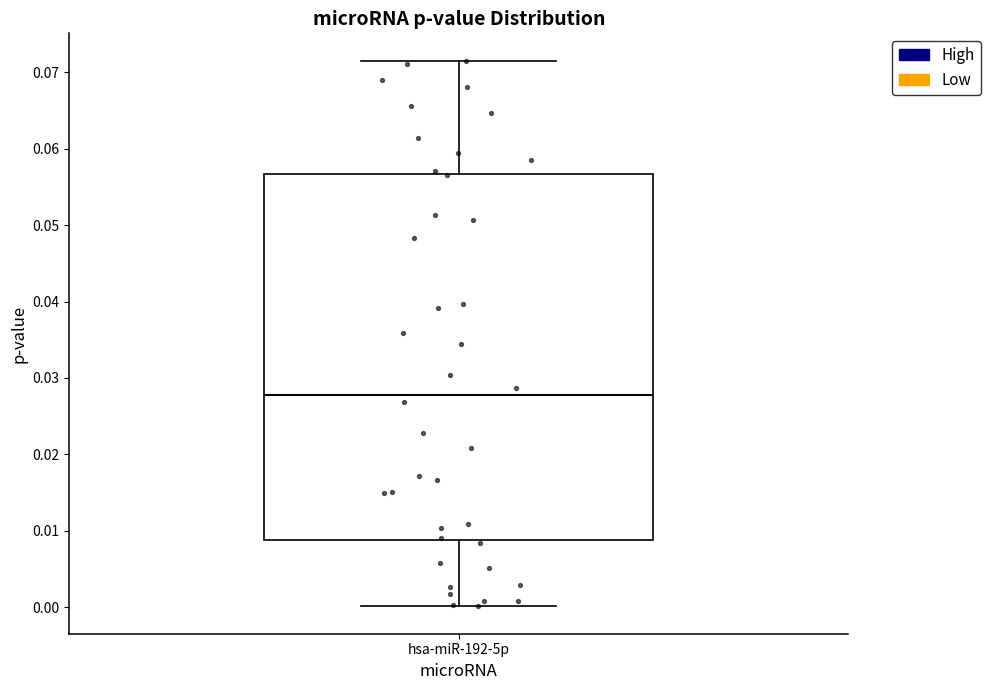

Where does the upper whisker of the box for hsa-miR-192-5p end on the y-axis? The values are not printed on the chart, so give them approximately, as read against the axis.

0.072